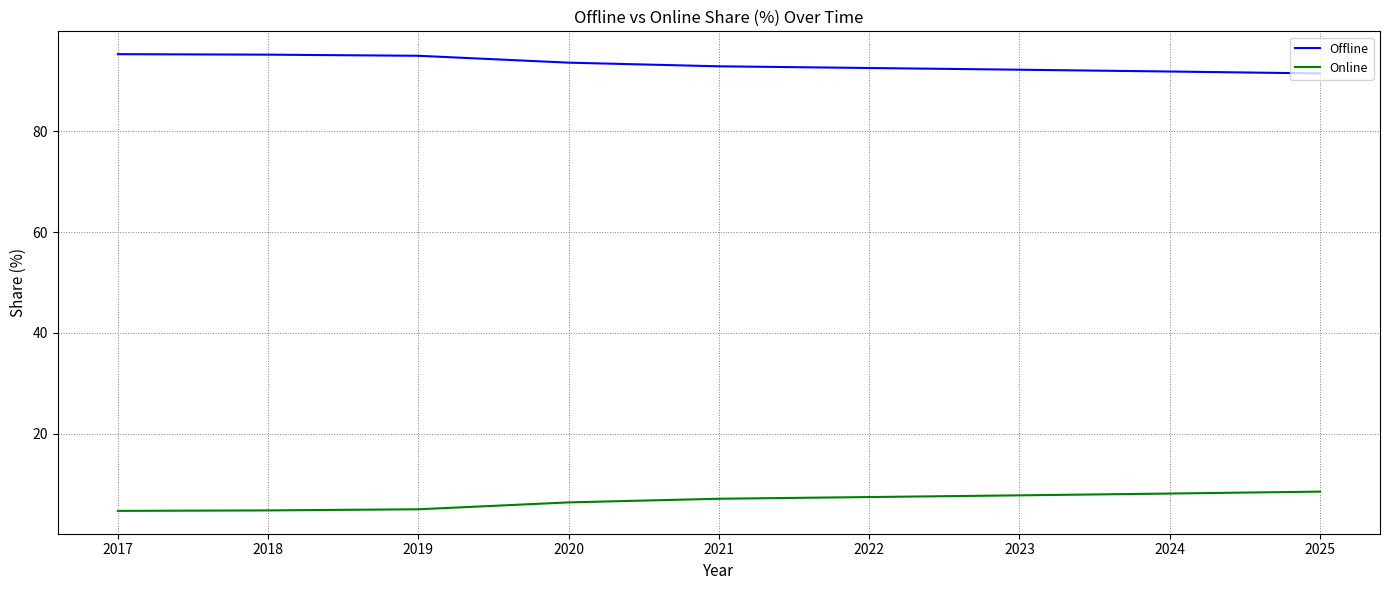

At how many categories does at least one series exceed 38?

9